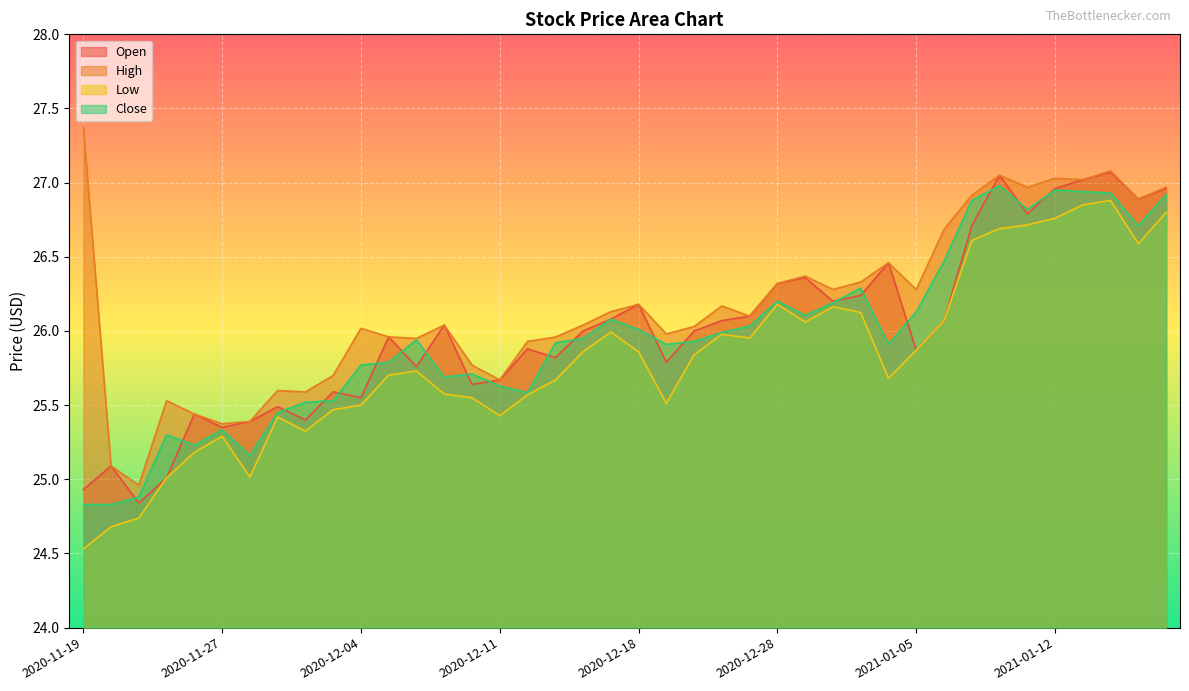

List the labels in order of High value, largest first.

2020-11-19, 2021-01-14, 2021-01-08, 2021-01-12, 2021-01-13, 2021-01-19, 2021-01-11, 2021-01-07, 2021-01-15, 2021-01-06, 2021-01-04, 2020-12-29, 2020-12-31, 2020-12-28, 2020-12-30, 2021-01-05, 2020-12-18, 2020-12-23, 2020-12-17, 2020-12-24, 2020-12-09, 2020-12-16, 2020-12-22, 2020-12-04, 2020-12-21, 2020-12-07, 2020-12-15, 2020-12-08, 2020-12-14, 2020-12-10, 2020-12-03, 2020-12-11, 2020-12-01, 2020-12-02, 2020-11-24, 2020-11-25, 2020-11-30, 2020-11-27, 2020-11-20, 2020-11-23